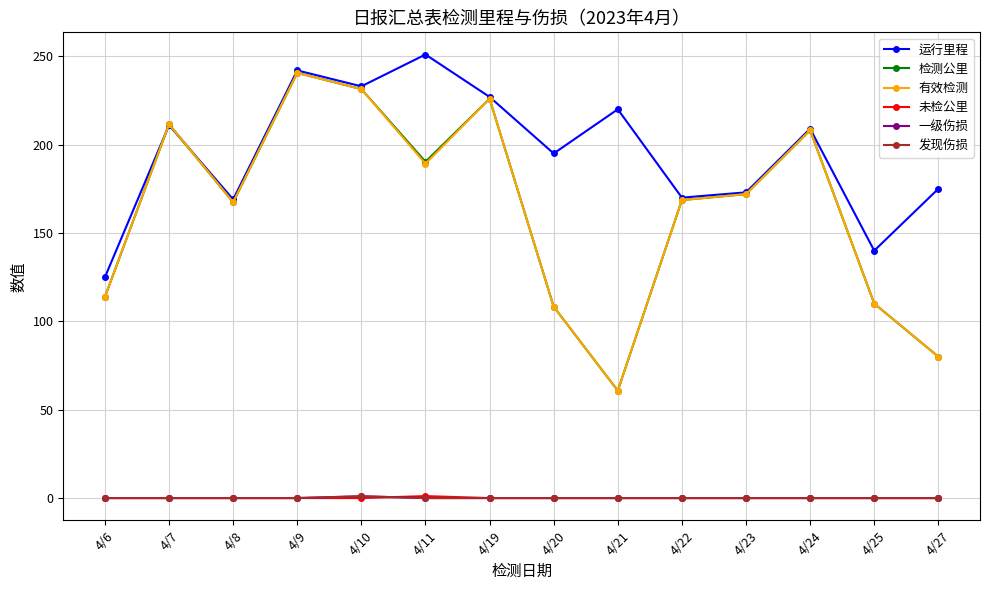

The value of 有效检测 at 4/6 is 113.8. True or false?

True